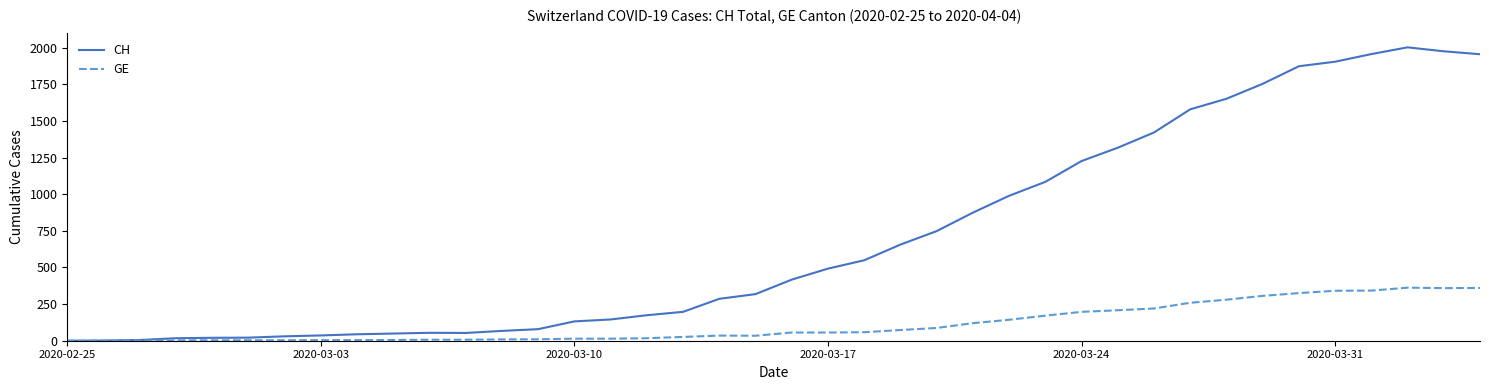

What is the greatest value displayed?

2002